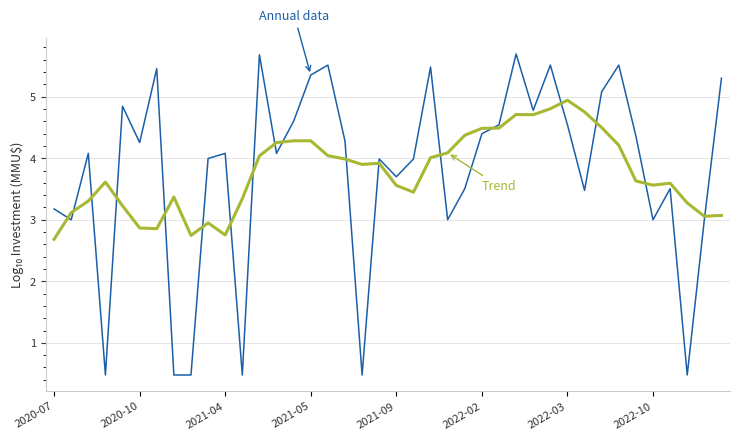

Does the chart display data point markers on the line(s)?

No